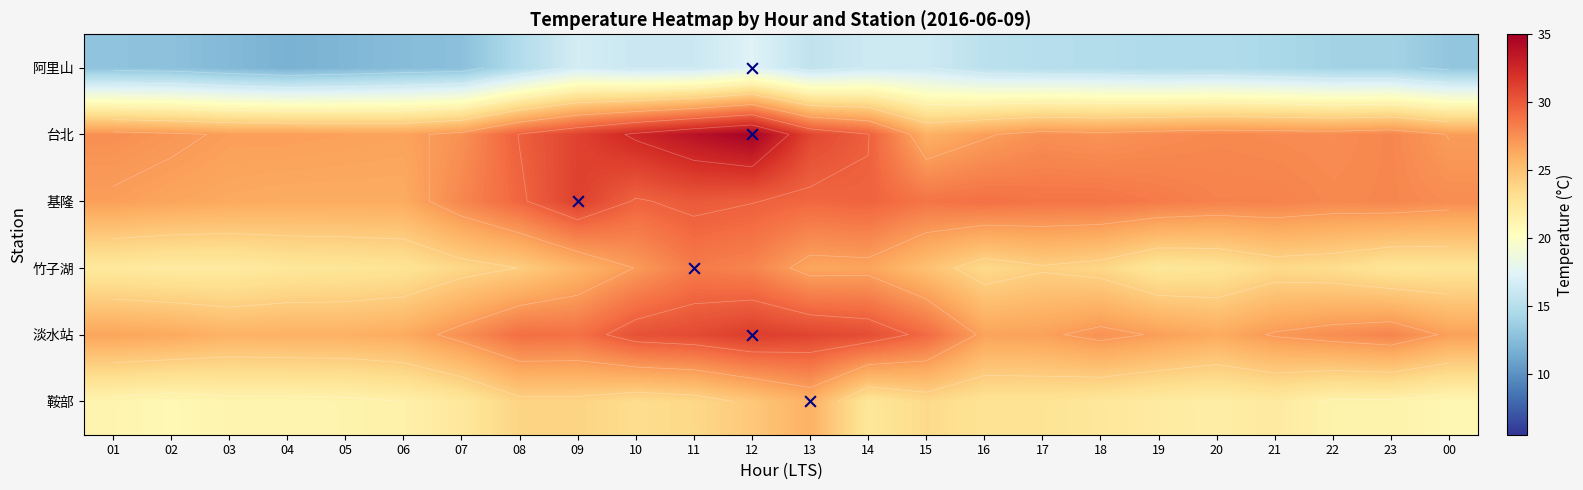

What is the highest value of the 台北 series?

34.8